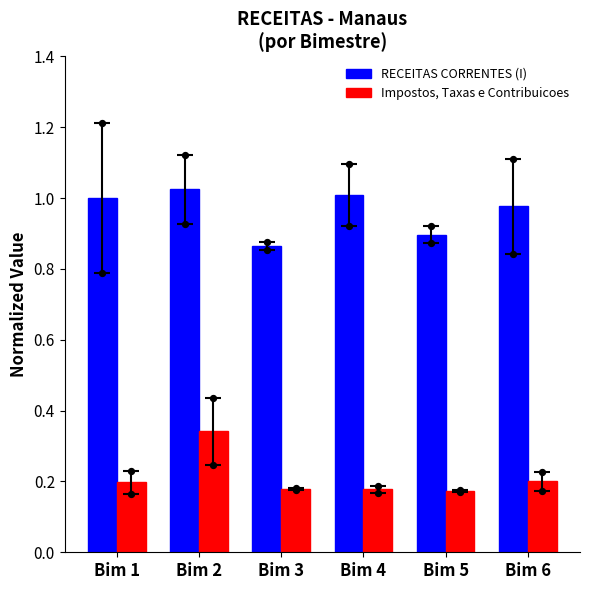

What are all the series names shown in the legend?

RECEITAS CORRENTES (I), Impostos, Taxas e Contribuicoes